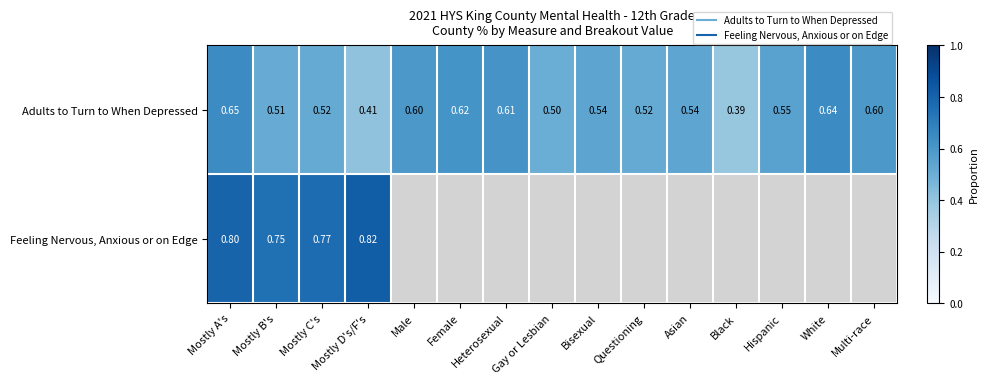

How many positive values does the Feeling Nervous, Anxious or on Edge series have?

4